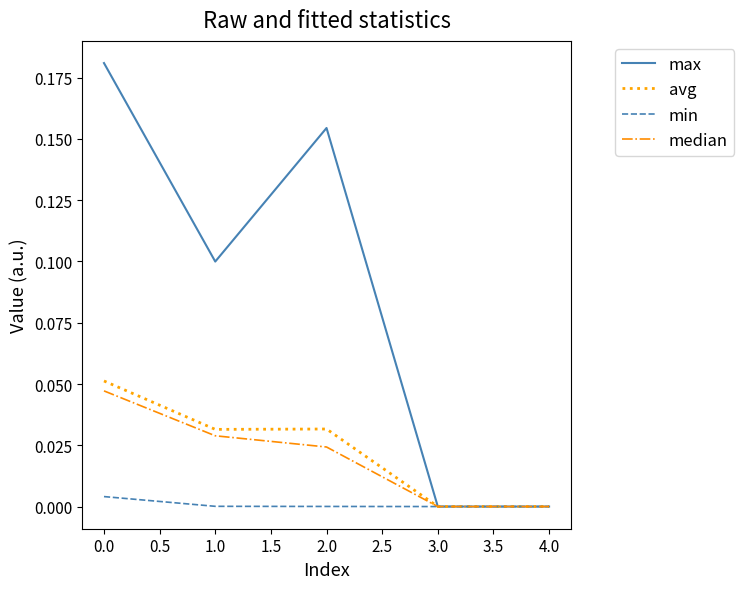

Is it true that max equals 0.0 at 1.0?

False